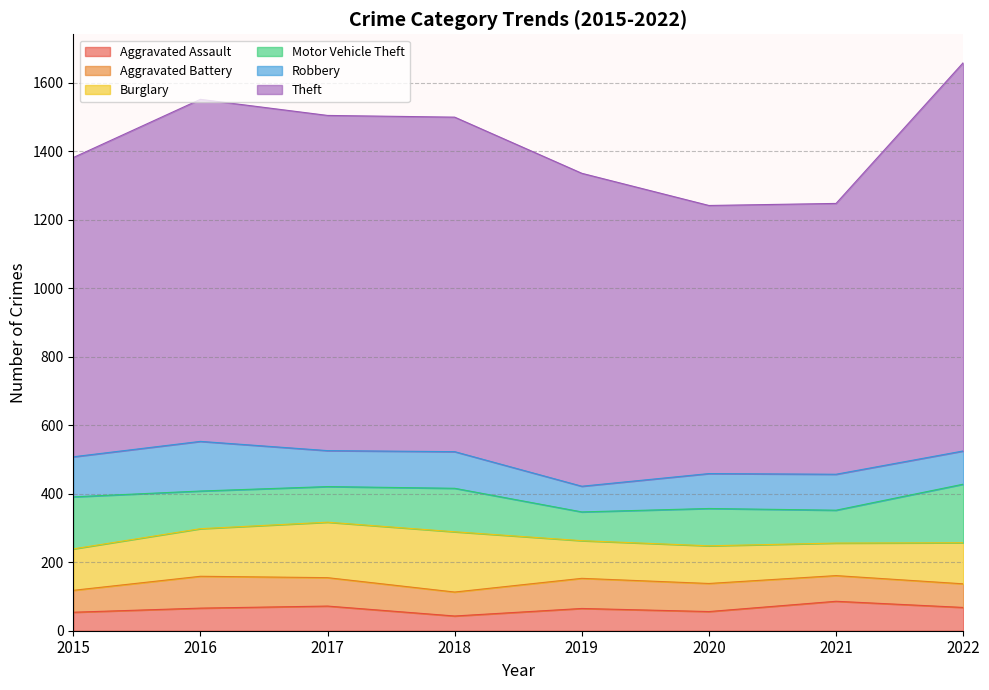

What is the spread (max minus min) of values at 2017?

907